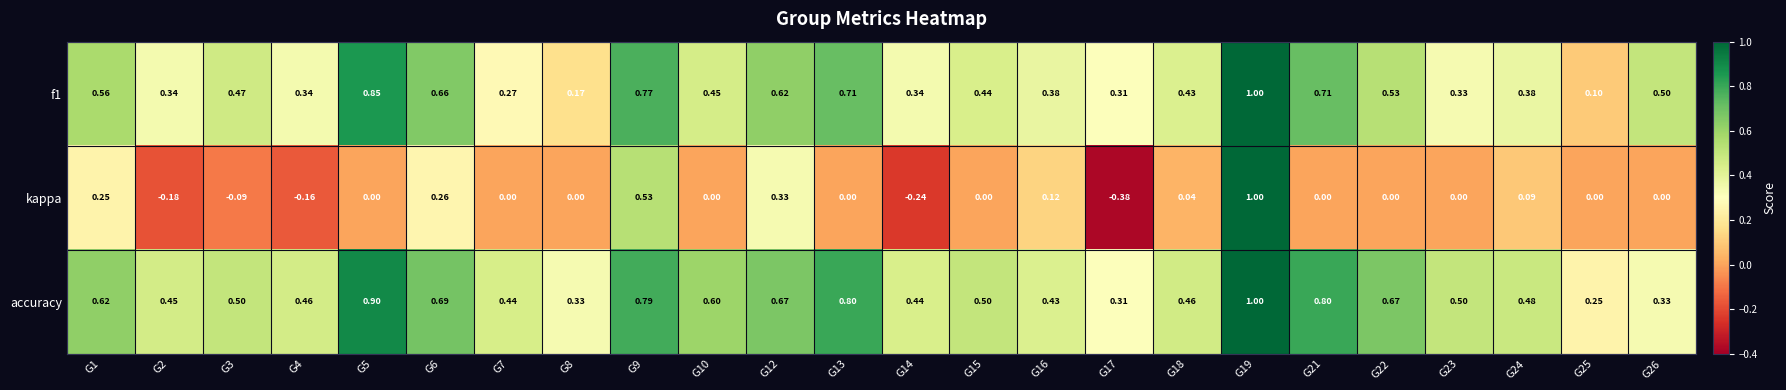

Which series has the widest spread of values?

kappa